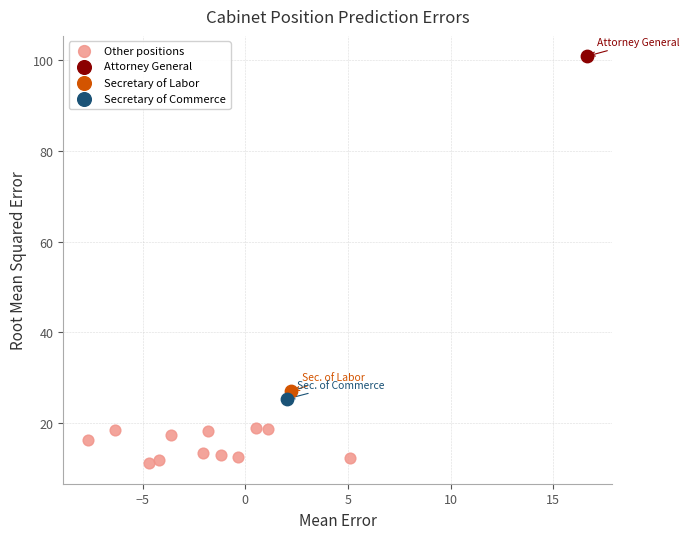

What are all the series names shown in the legend?

Other positions, Attorney General, Secretary of Labor, Secretary of Commerce